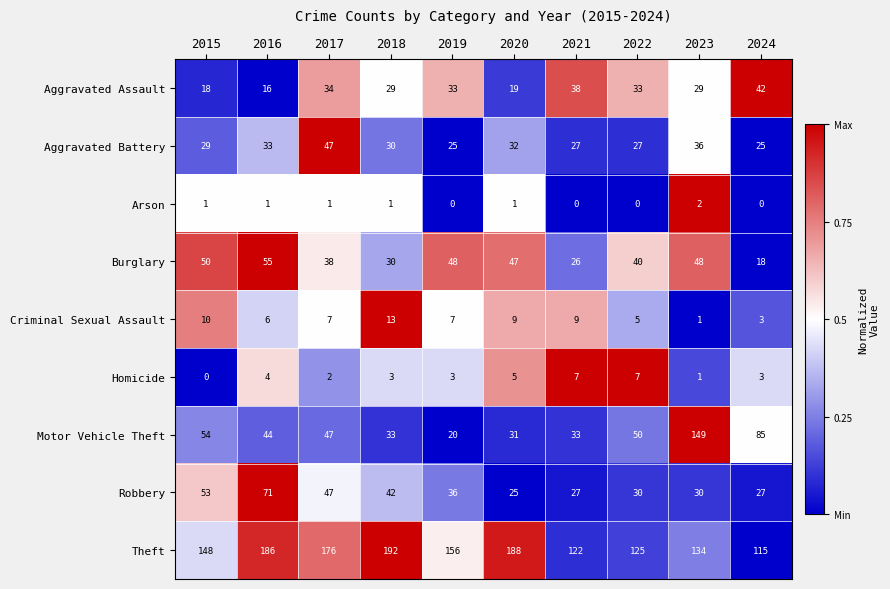

True or false: Motor Vehicle Theft has a value of 26 at 2017.

False